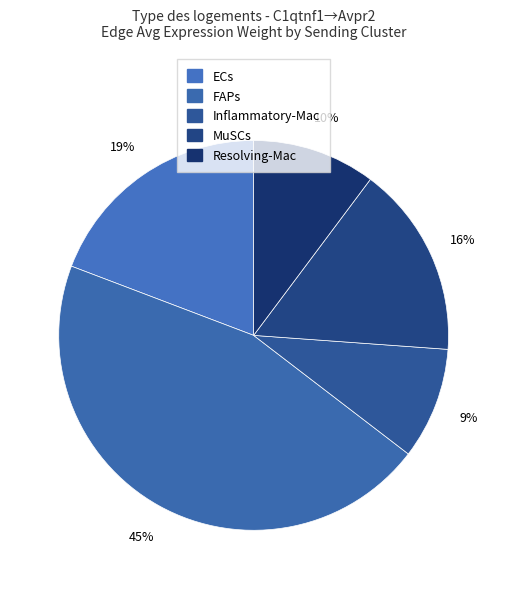

Is MuSCs the majority of the pie?

No